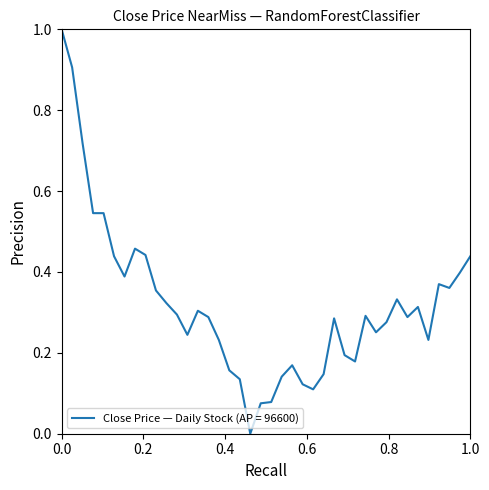

What is the maximum value shown in the chart?

1.0